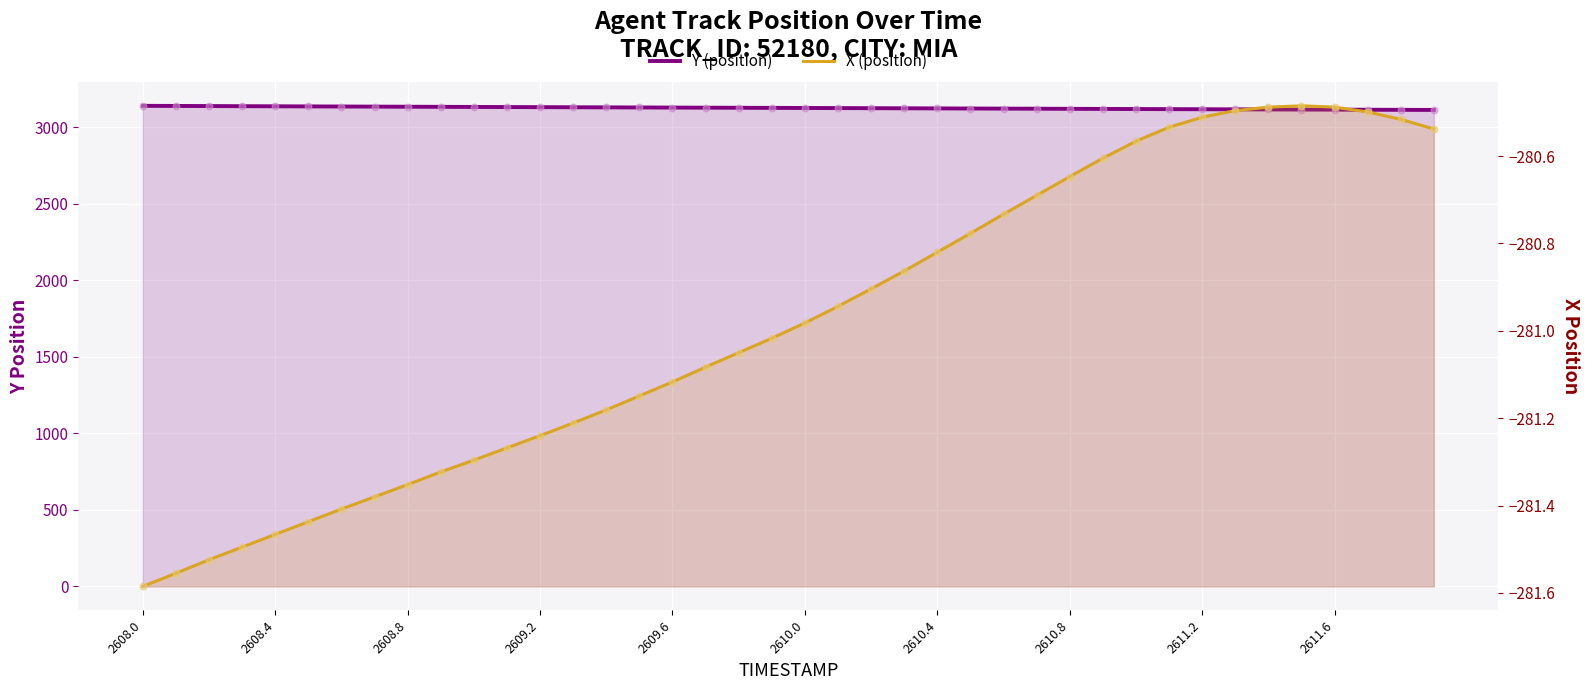

At how many categories does at least one series exceed 1488?

40